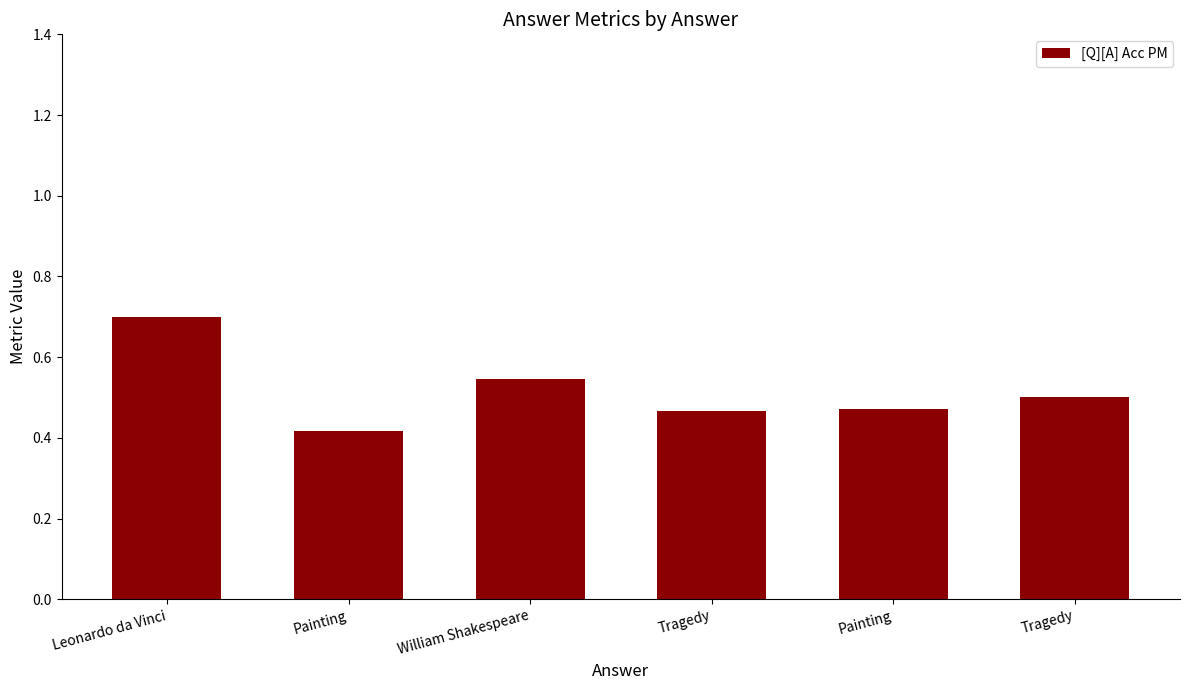

Between William Shakespeare and Tragedy, which is larger?

William Shakespeare